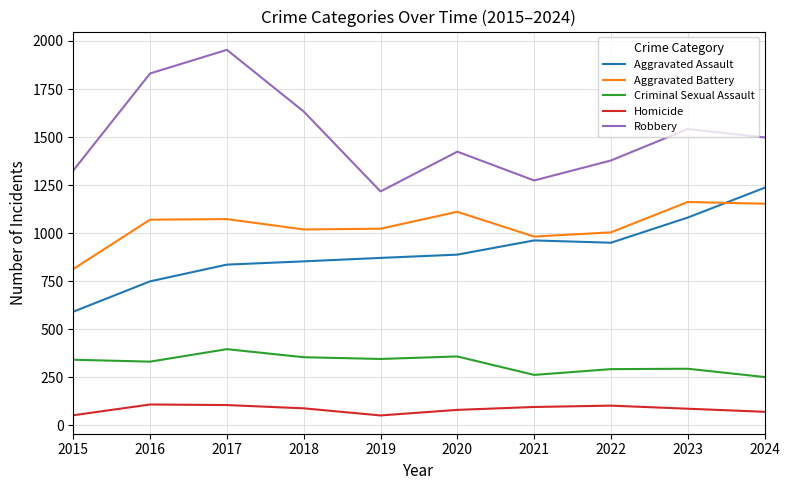

Which series has the largest total across all categories?

Robbery